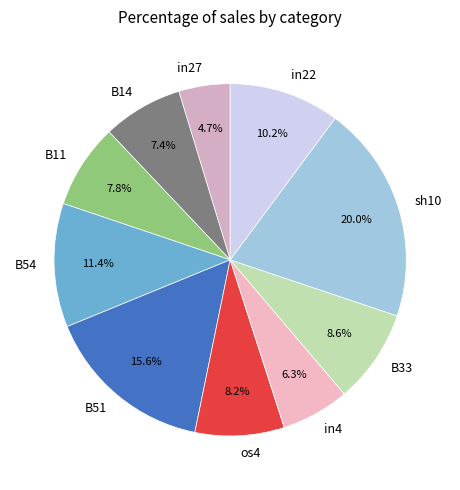

Which slice is the largest?

sh10